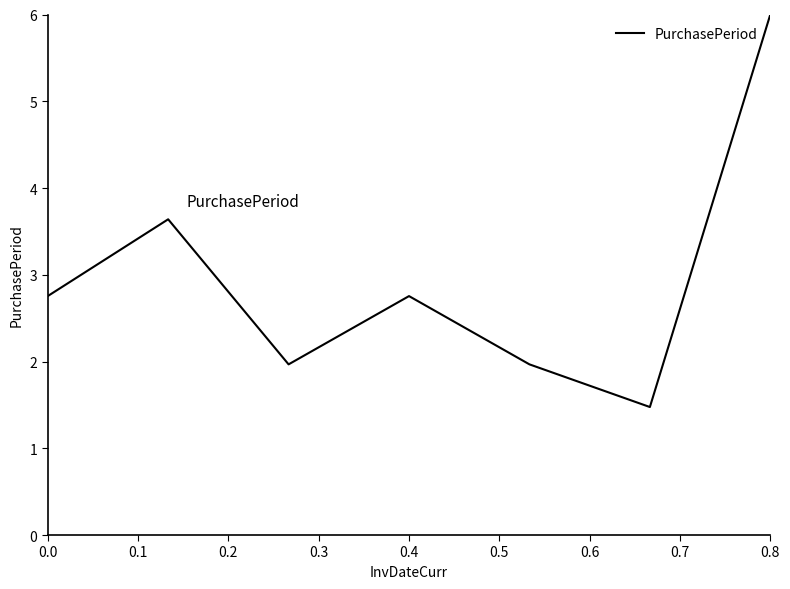

Count the number of values greater than 2.

4